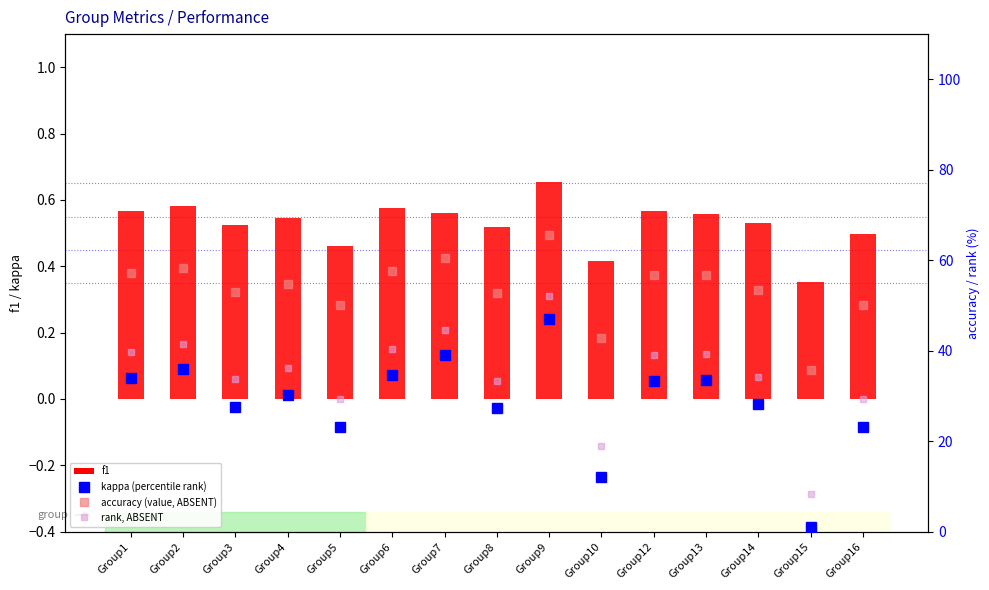

What value does the f1 series have at Group10?

0.4